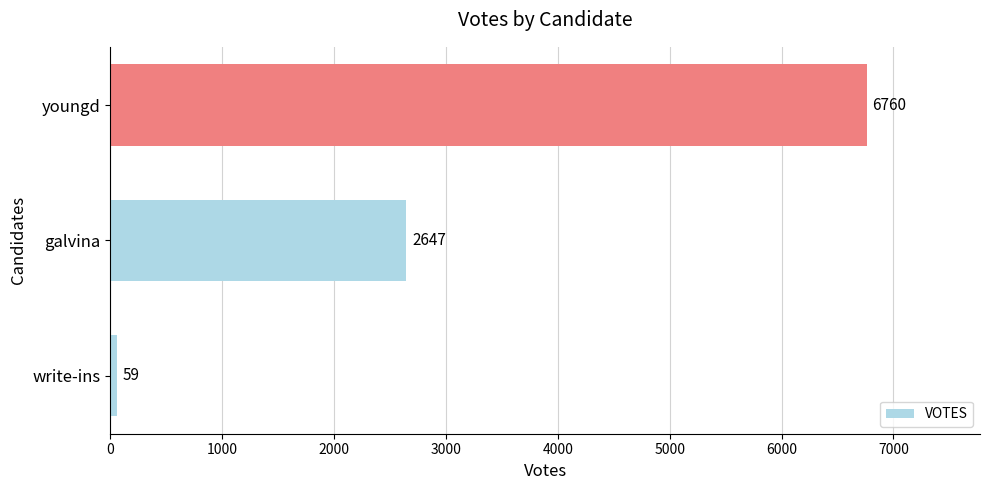

List the labels in order of value, smallest first.

write-ins, galvina, youngd